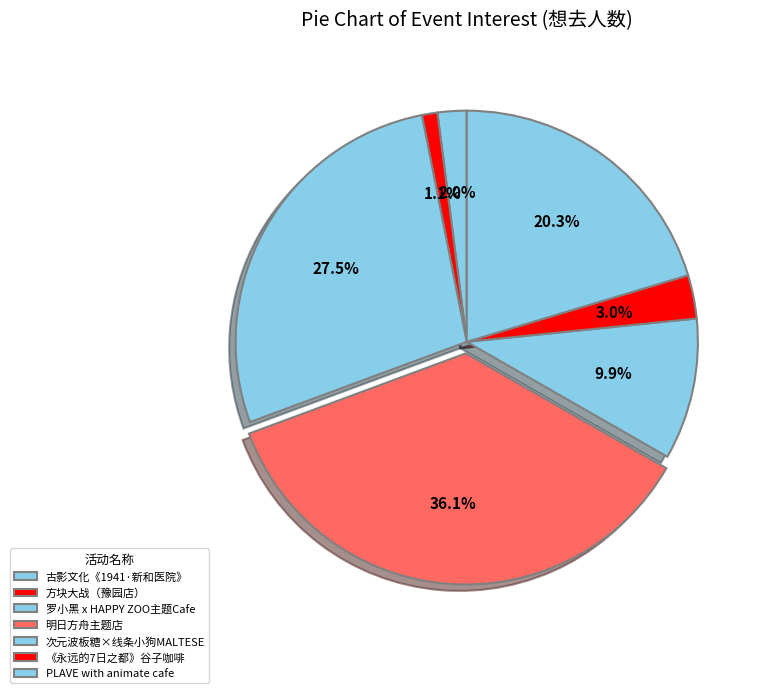

How many segments does this pie chart have?

7